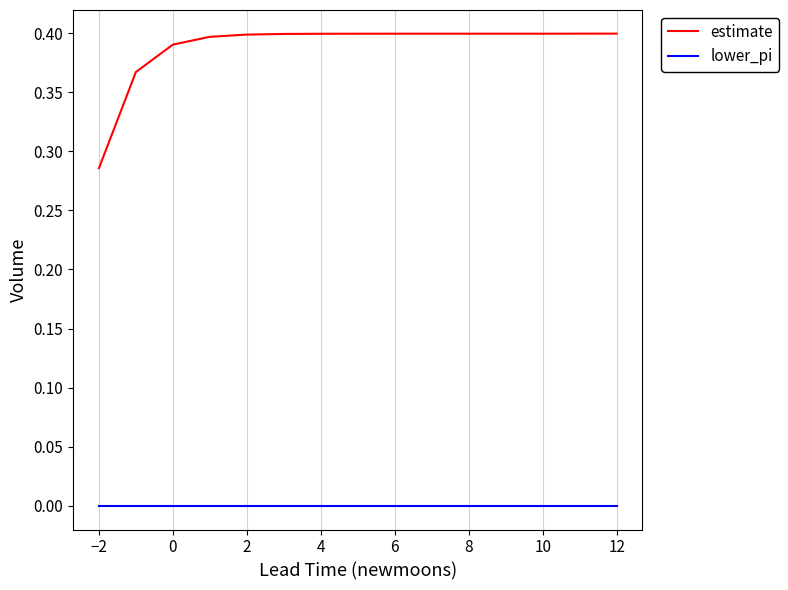

Rank the series by their average value, from lowest to highest.

lower_pi, estimate